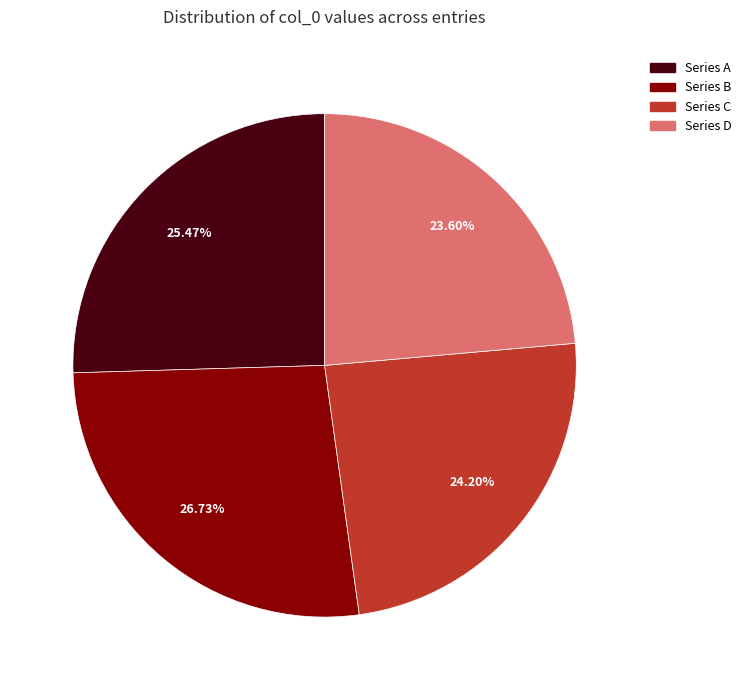

Is there a majority slice in this chart?

No